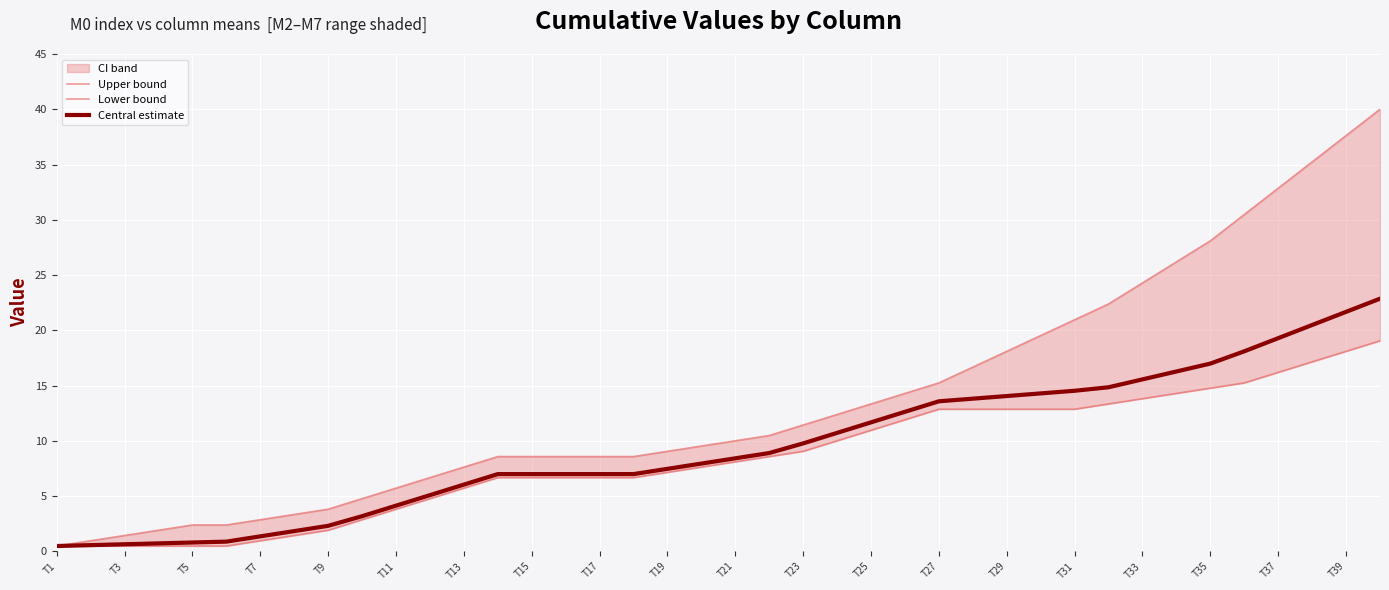

What is the highest value of the Central estimate series?

22.9